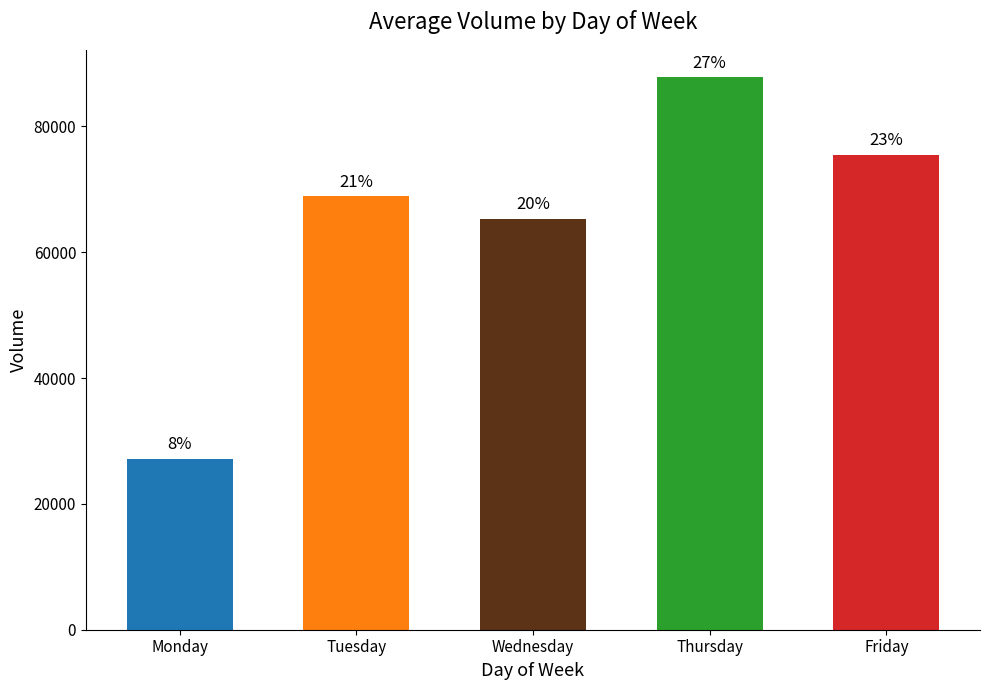

What is the value of the 4th bar from the left?

87796